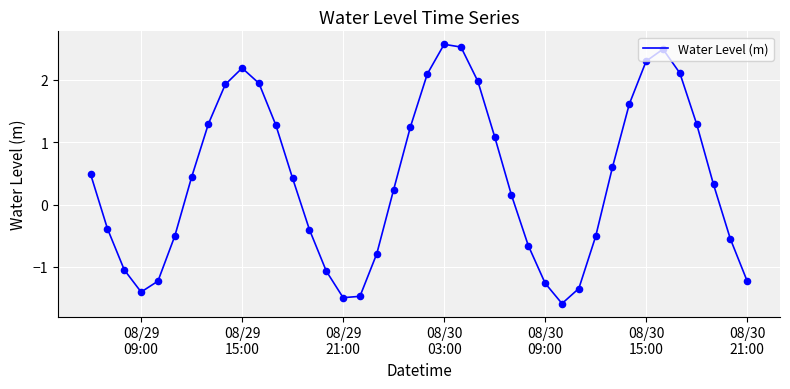

What is the difference between the maximum and minimum values?

4.2